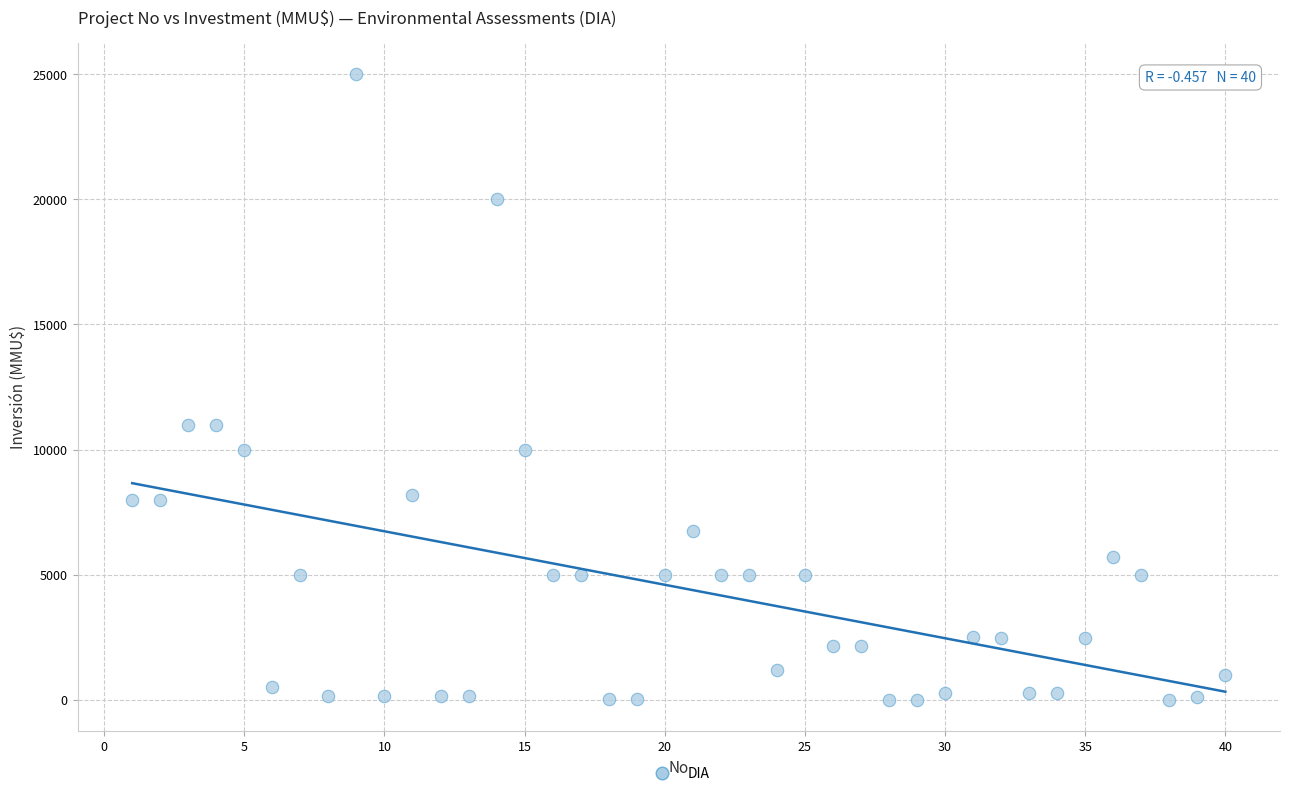

What is the range of X values (max minus min)?

39